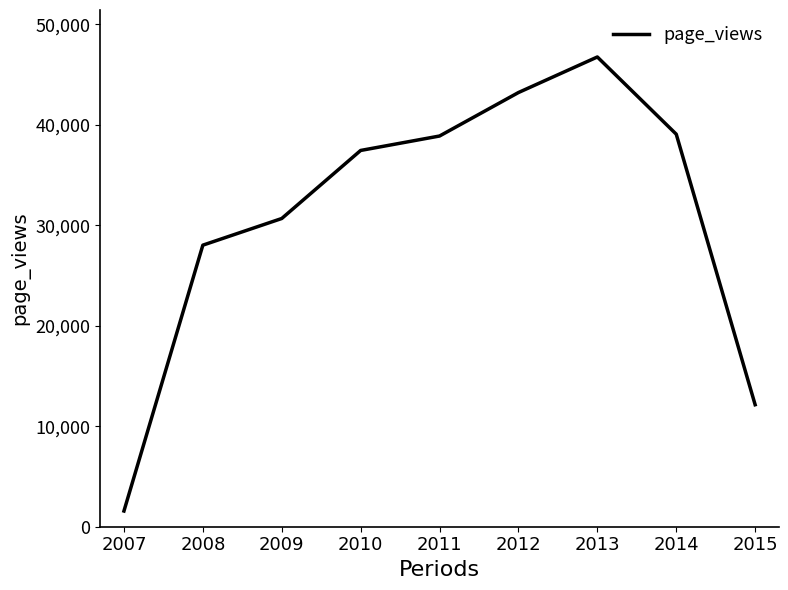

Approximately how many times larger is the value at 2009 compared to 2010?

0.8